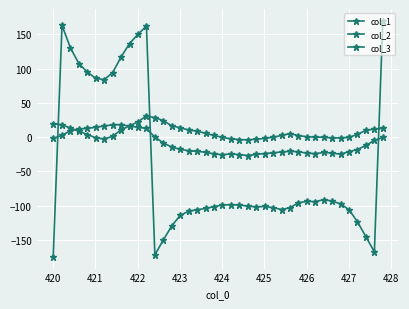

Reading right to left, what are all the values shown in this chart?

col_1: -0.5	-4.9	-12.0	-18.1	-21.1	-25.0	-23.2	-22.4	-24.1	-23.4	-21.3	-20.8	-21.6	-22.9	-23.9	-25.1	-26.9	-25.6	-24.5	-25.7	-24.5	-22.0	-20.9	-19.9	-17.8	-14.6	-8.4	-0.0	12.6	14.5	16.0	18.1	18.2	16.2	14.5	12.7	12.0	9.5	2.7	-2.0
col_2: 12.8	11.9	9.9	4.2	-0.5	-1.0	-1.3	-0.1	0.0	0.6	2.3	5.1	2.4	-0.1	-1.8	-3.1	-4.0	-3.6	-2.4	-0.4	2.4	5.6	8.6	10.5	13.7	16.5	24.1	28.5	30.9	22.5	16.3	10.7	1.2	-2.7	-1.0	3.8	8.7	13.2	18.1	19.5
col_3: 169.8	-167.5	-145.5	-123.6	-106.0	-97.5	-93.4	-91.3	-94.2	-93.8	-95.8	-103.1	-105.7	-102.8	-101.3	-101.8	-100.8	-99.0	-98.7	-99.0	-101.5	-104.1	-106.0	-108.2	-114.2	-129.6	-150.2	-171.9	162.2	150.1	136.7	117.0	94.3	84.0	85.8	95.1	107.3	130.3	163.1	-174.7